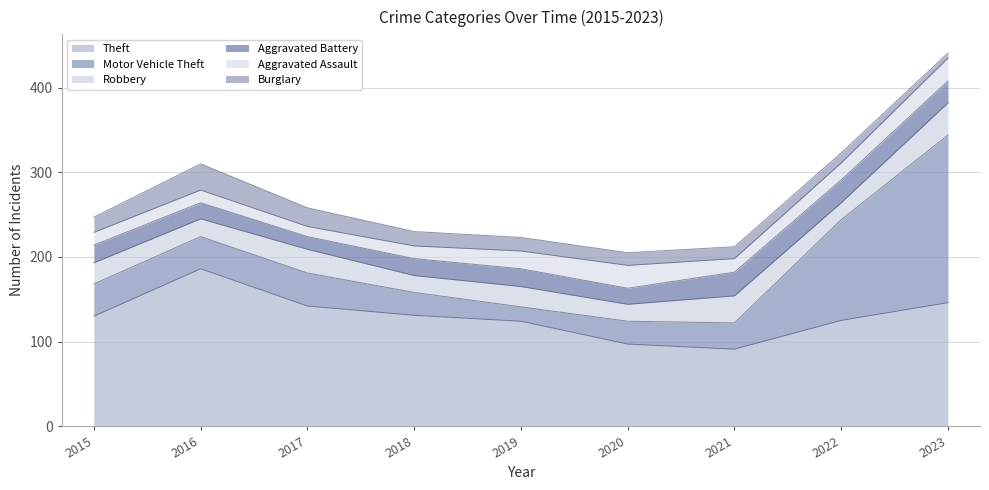

How many values in the Burglary series are below 16?

4